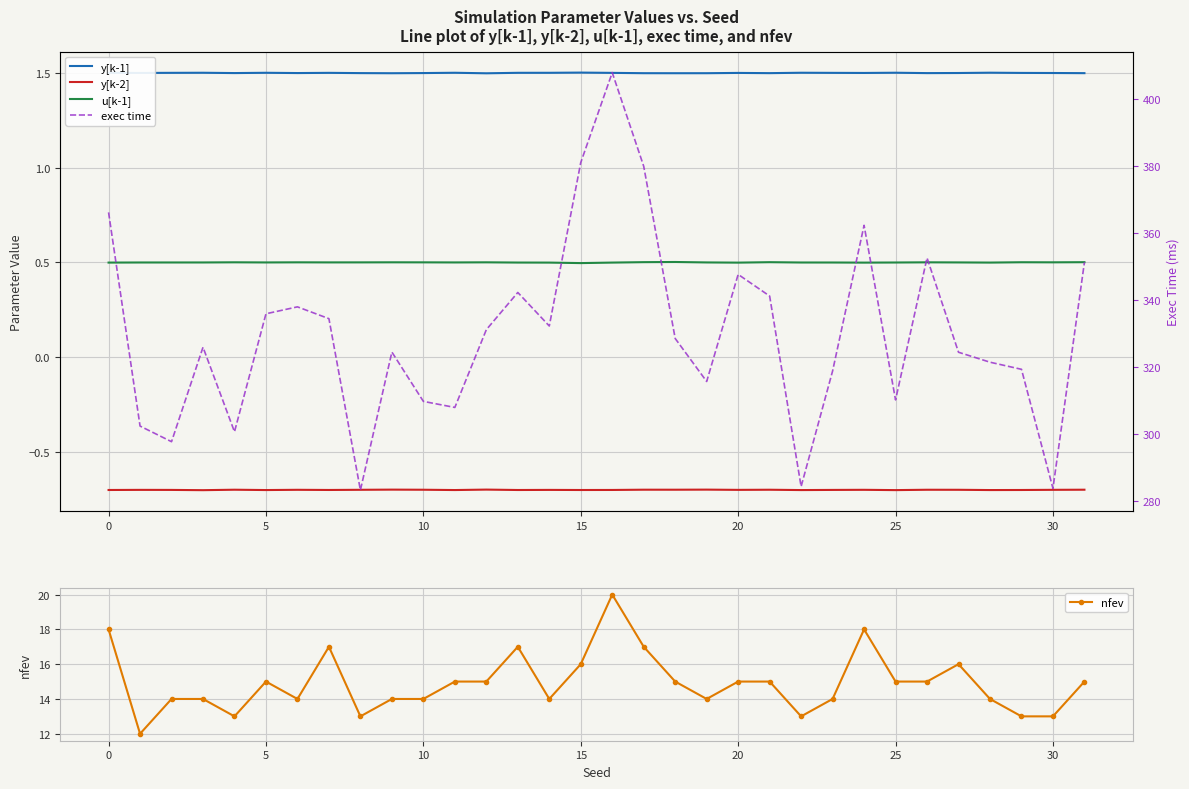

What is the average value of the y[k-1] series?

1.5